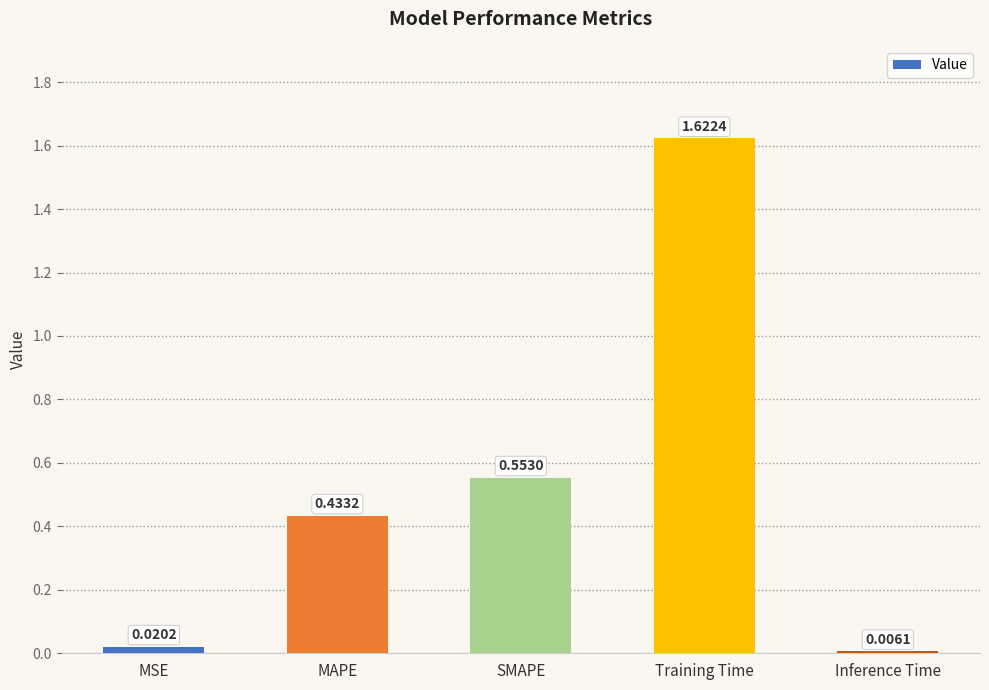

Which has a higher value, SMAPE or Training Time?

Training Time